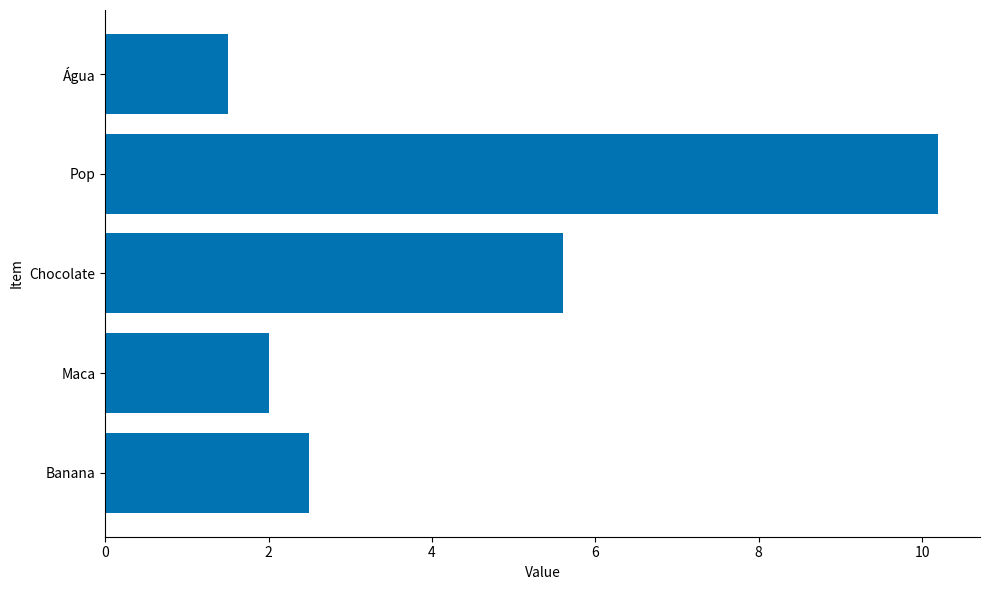

True or false: the data shows 5.3 at Pop.

False